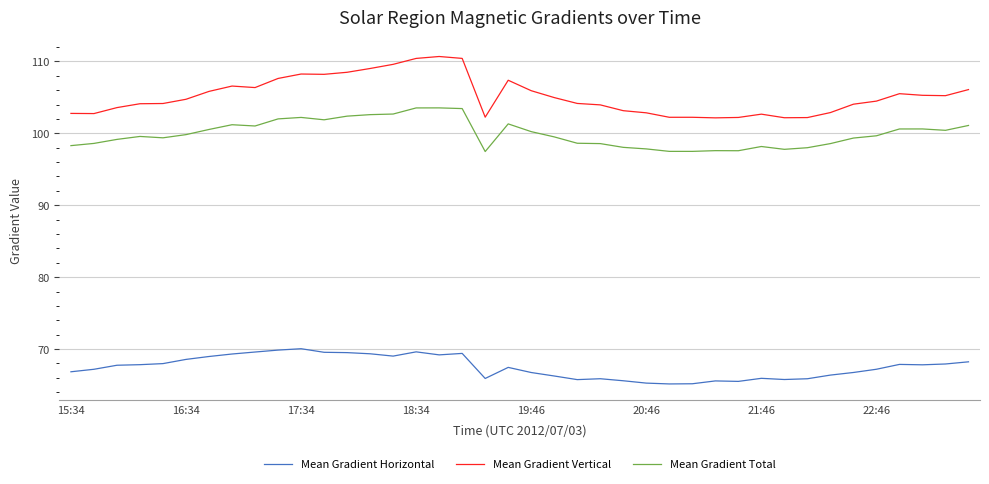

True or false: Mean Gradient Vertical and Mean Gradient Total cross at least once.

False